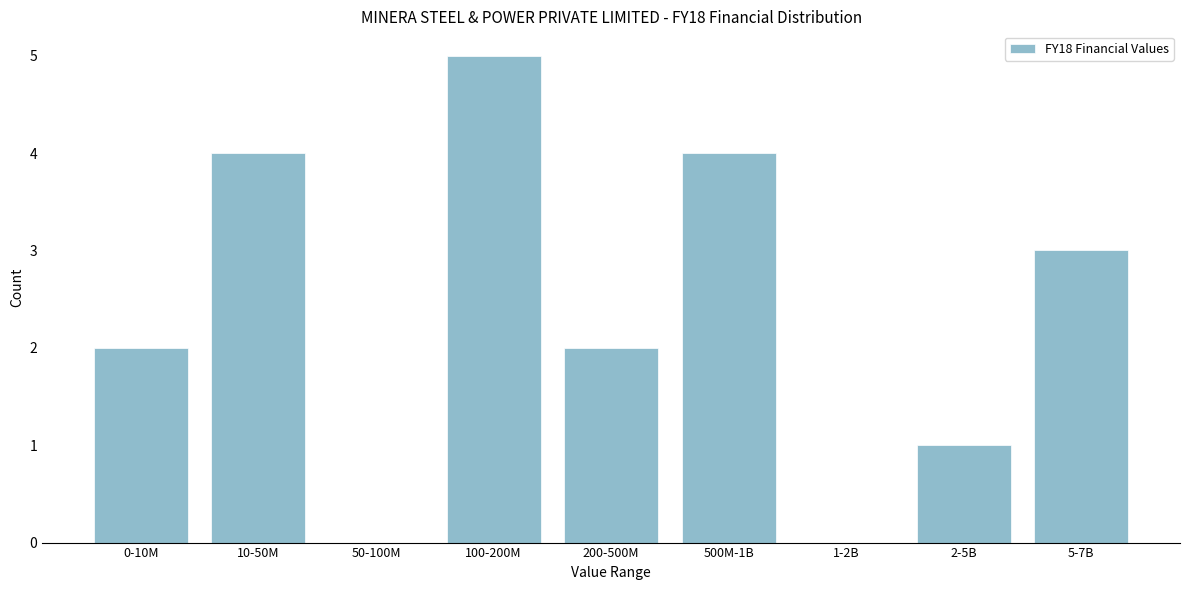

Reading left to right, extract all data points from this chart.

0-10M=2	10-50M=4	50-100M=0	100-200M=5	200-500M=2	500M-1B=4	1-2B=0	2-5B=1	5-7B=3